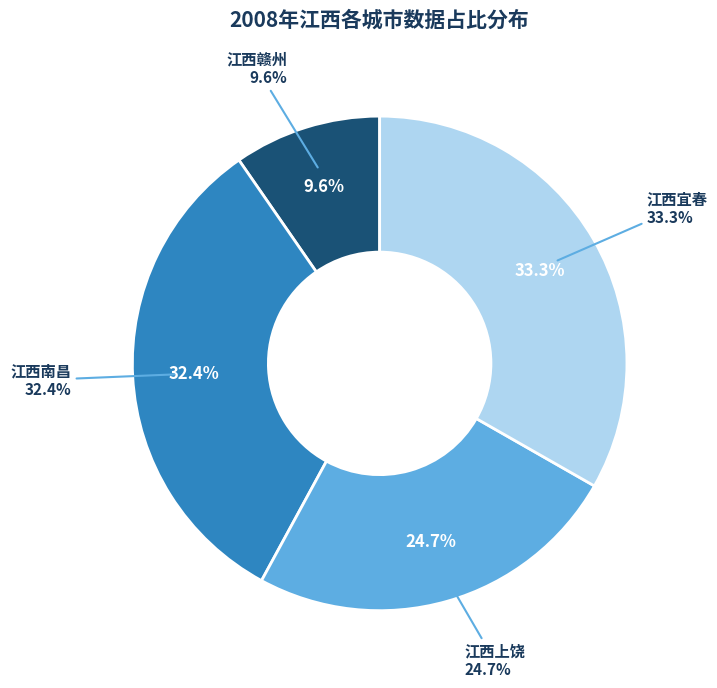

To the nearest percent, what is the combined percentage of 江西上饶 and 江西宜春?

58%